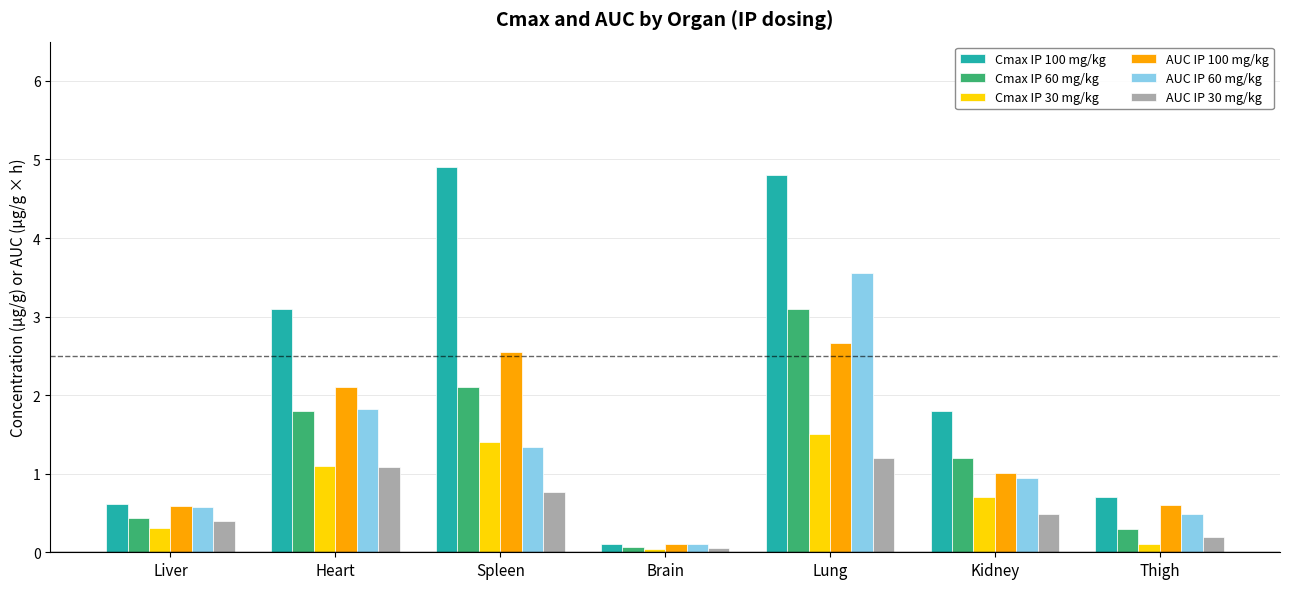

What is the approximate value of AUC IP 100 mg/kg at Brain?

0.1